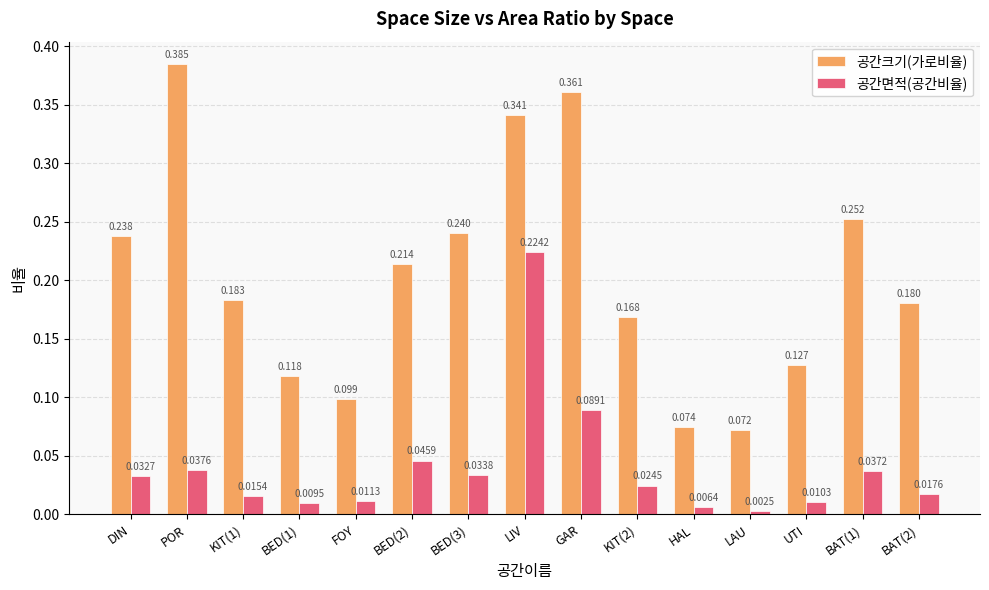

Where is 공간면적(공간비율) nearest to the value 0?

LAU